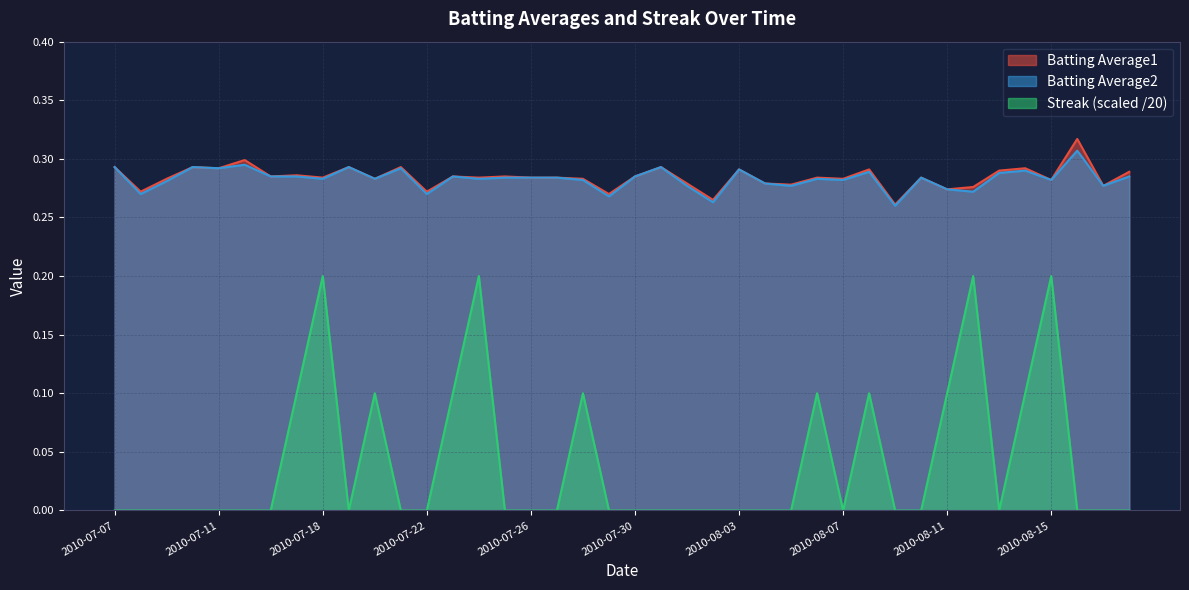

Rank the categories by Batting Average2 value from lowest to highest.

2010-08-09, 2010-08-02, 2010-07-29, 2010-07-08, 2010-07-22, 2010-08-12, 2010-08-11, 2010-08-01, 2010-08-05, 2010-08-17, 2010-08-04, 2010-07-09, 2010-07-28, 2010-08-07, 2010-08-15, 2010-07-18, 2010-07-20, 2010-07-24, 2010-08-06, 2010-07-25, 2010-07-26, 2010-07-27, 2010-08-10, 2010-07-16, 2010-07-17, 2010-07-23, 2010-07-30, 2010-08-18, 2010-08-13, 2010-08-08, 2010-08-14, 2010-08-03, 2010-07-11, 2010-07-21, 2010-07-07, 2010-07-10, 2010-07-19, 2010-07-31, 2010-07-15, 2010-08-16